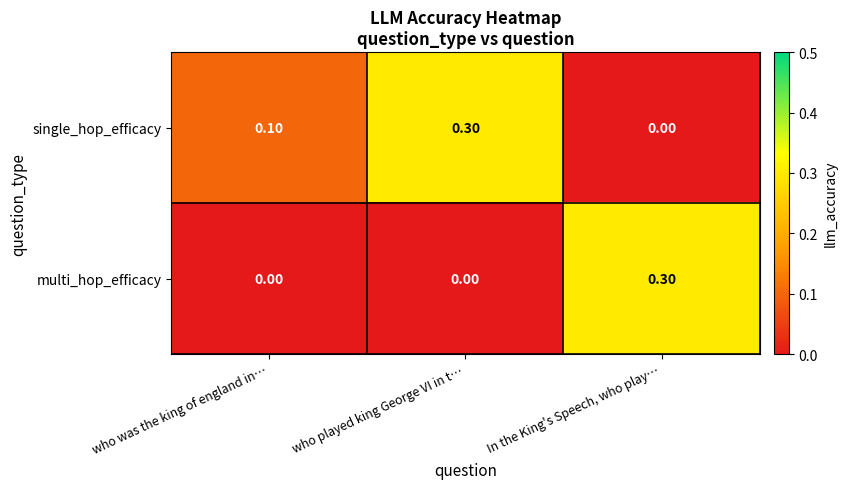

What is the total value across all series at In the King's Speech, who play…?

0.3